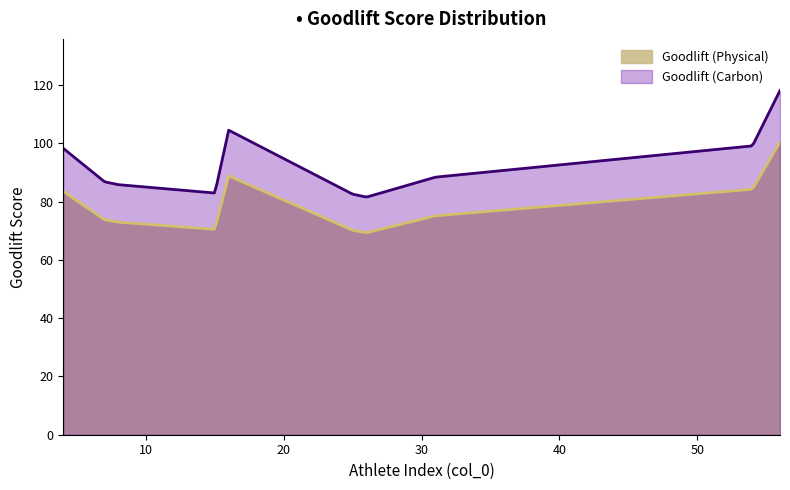

The chart shows a value of 113.9 at 15. True or false?

False